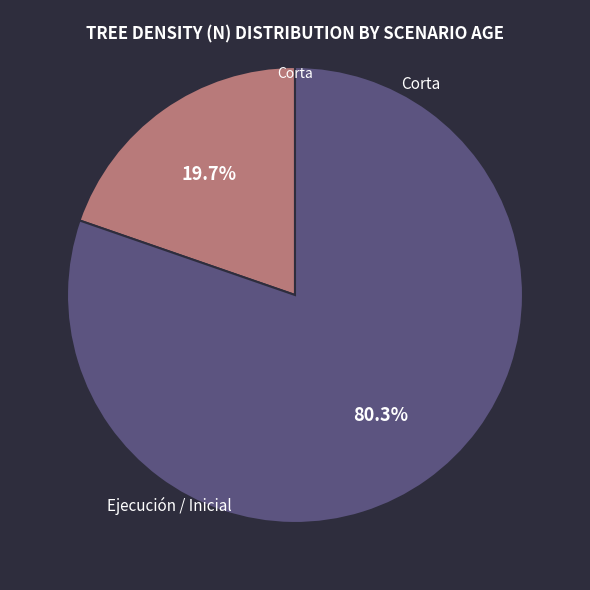

Is there a majority slice in this chart?

Yes